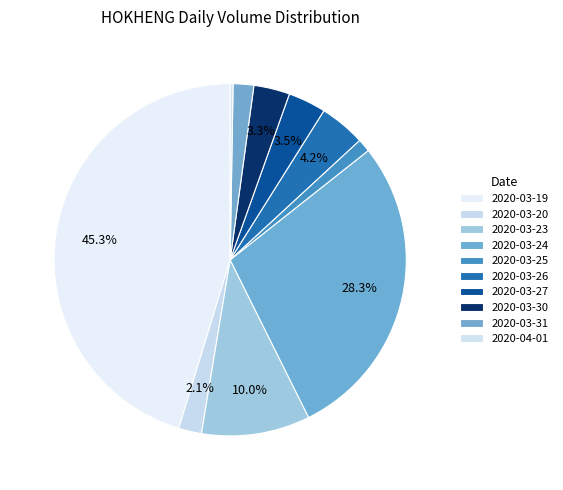

How many segments does this pie chart have?

10